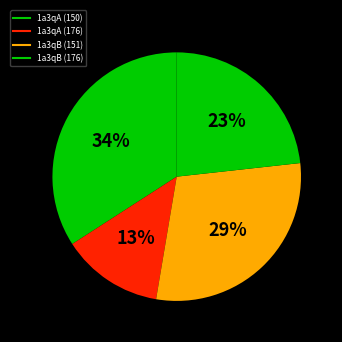

To the nearest percent, what portion does 1a3qA (150) represent?

34%